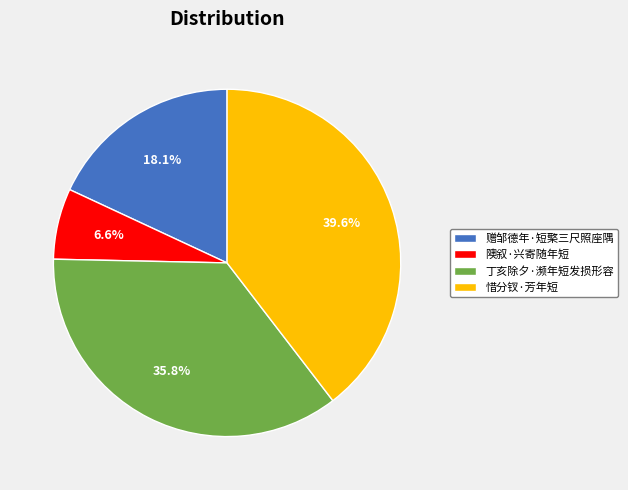

How many slices are in this pie chart?

4